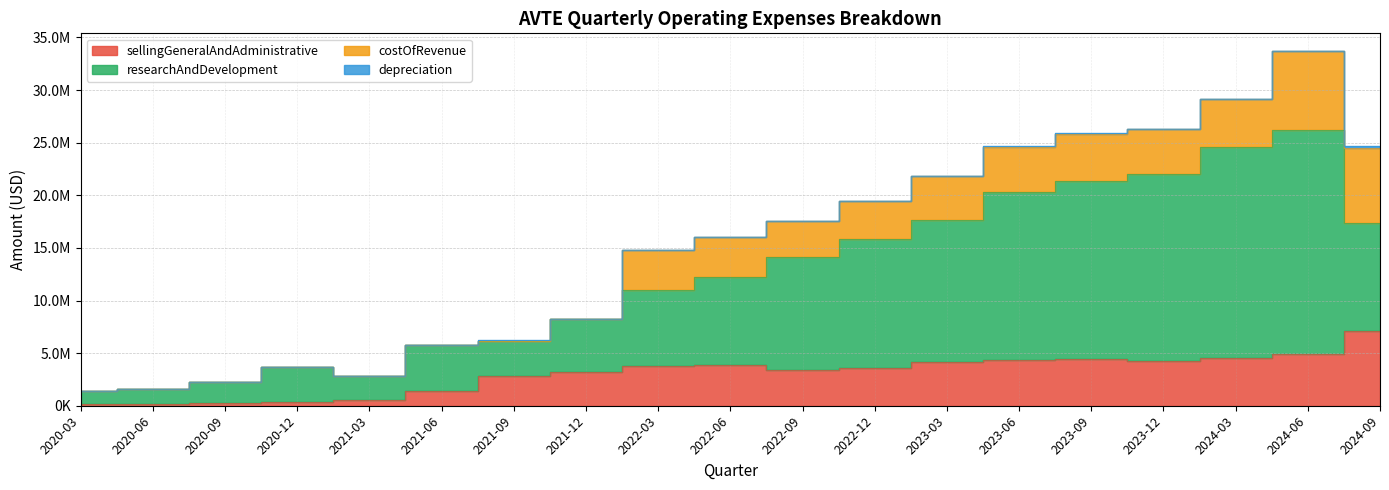

True or false: researchAndDevelopment has a value of 32229692 at 2023-06.

False